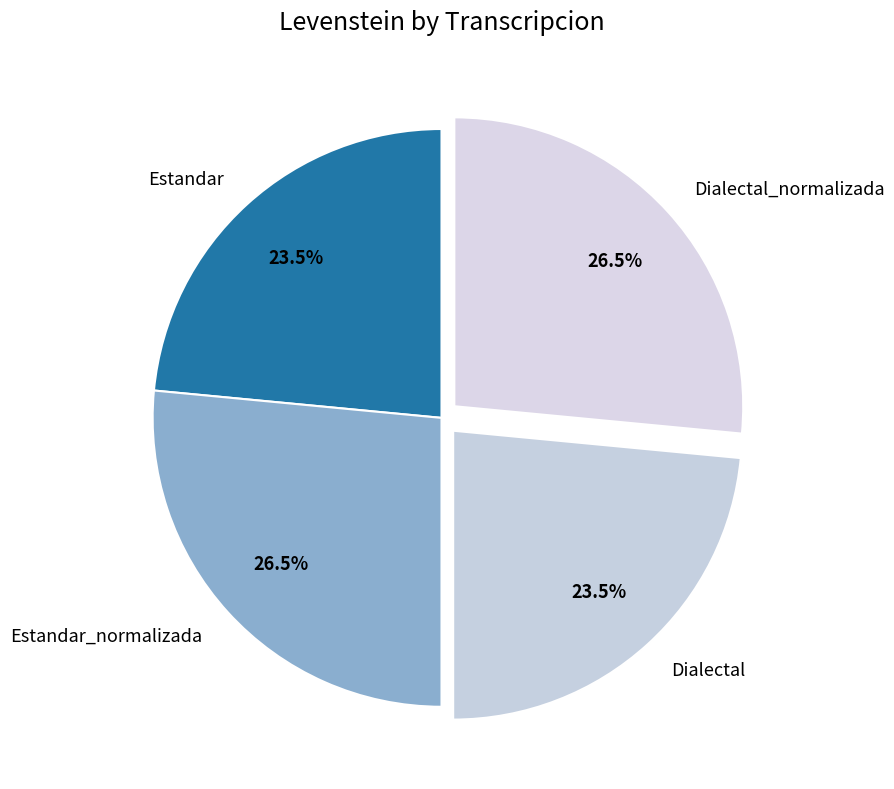

Does Dialectal_normalizada represent more than half of the total?

No